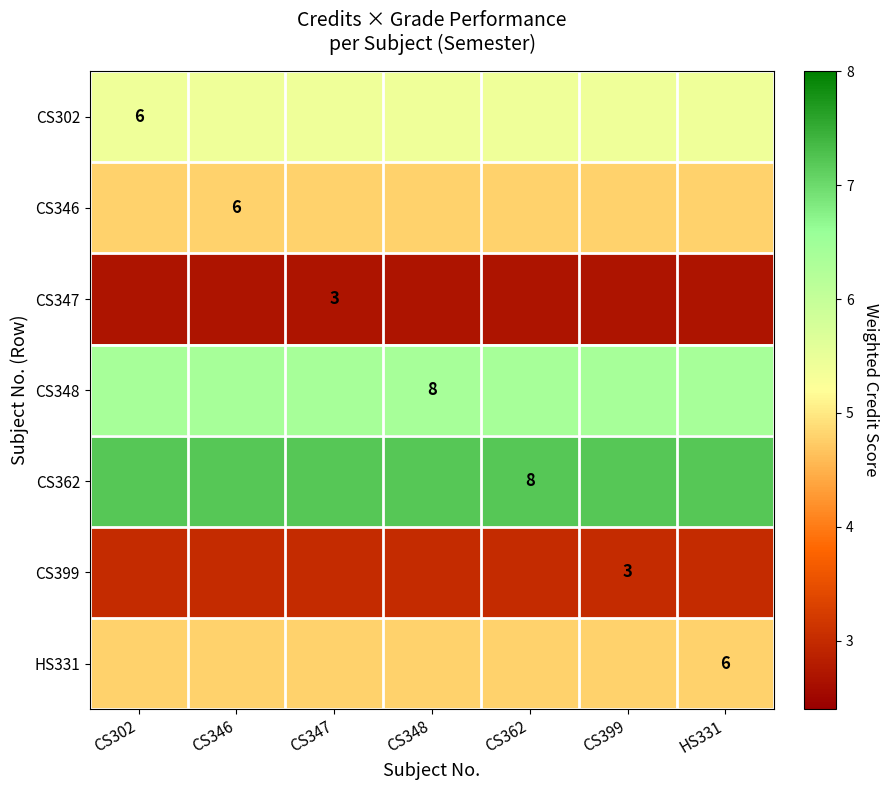

Between CS302 and HS331, which series saw the biggest shift?

CS302